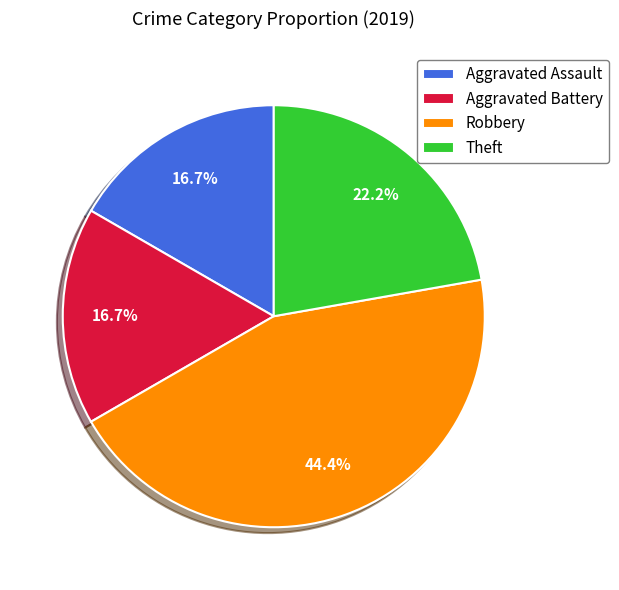

How many segments does this pie chart have?

4